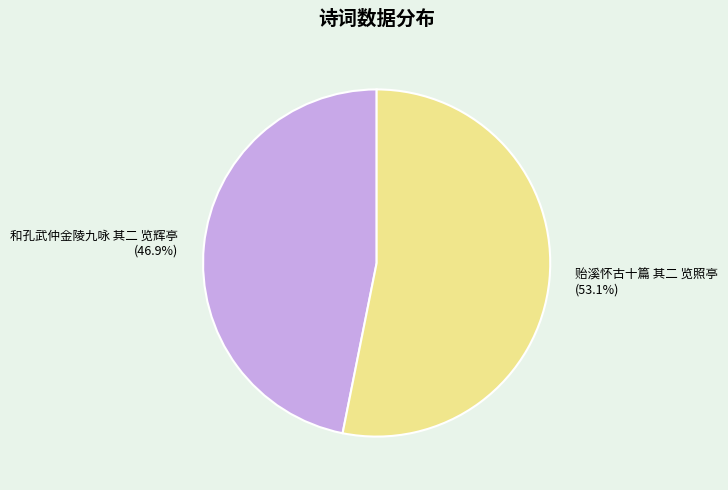

To the nearest percent, what is the combined percentage of 和孔武仲金陵九咏 其二 览辉亭 and 贻溪怀古十篇 其二 览照亭?

100%